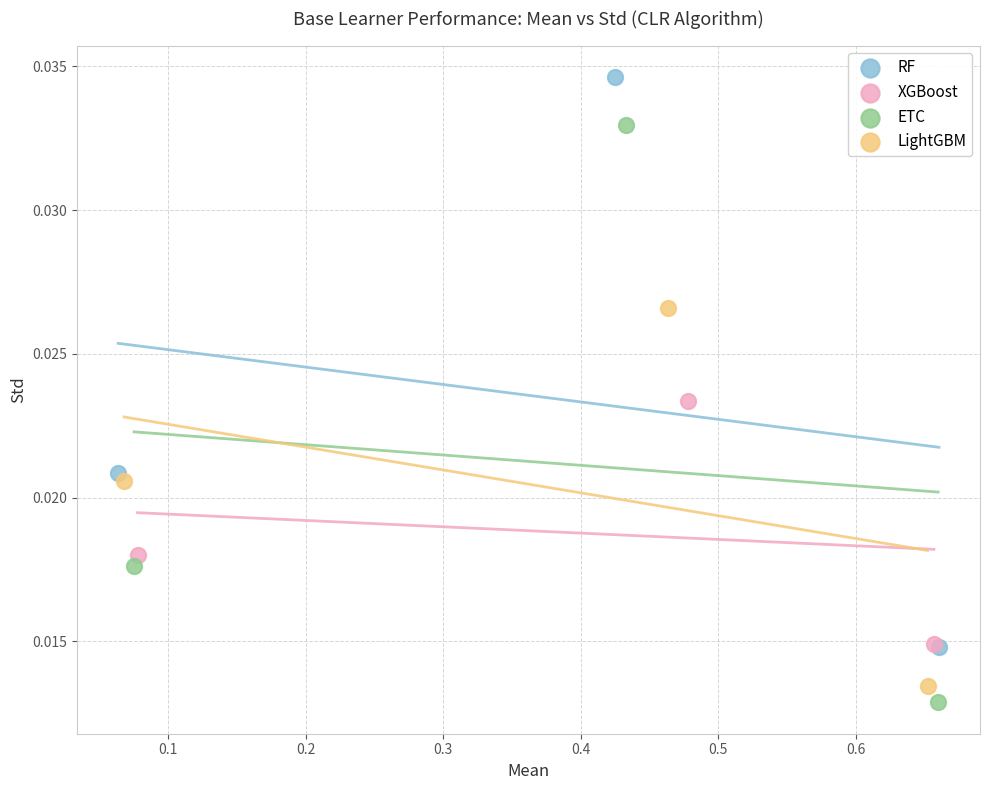

Which series reaches the maximum Y coordinate?

RF